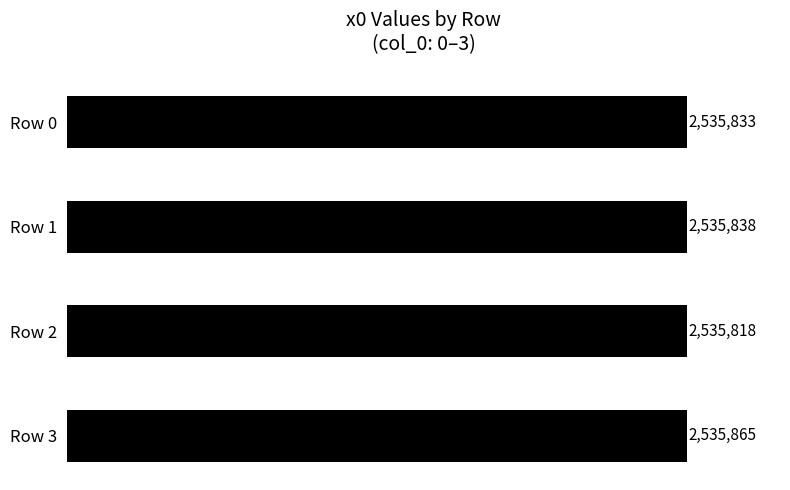

Does the chart contain any negative values?

No